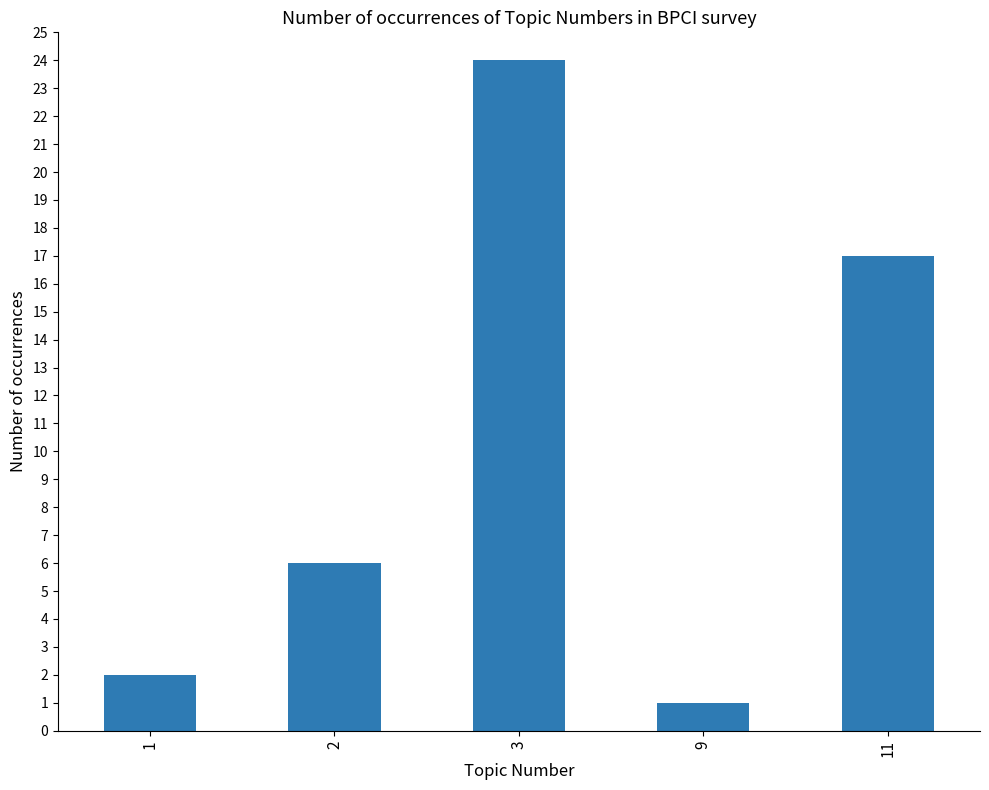

Is it true that the value at 11 is 23?

False